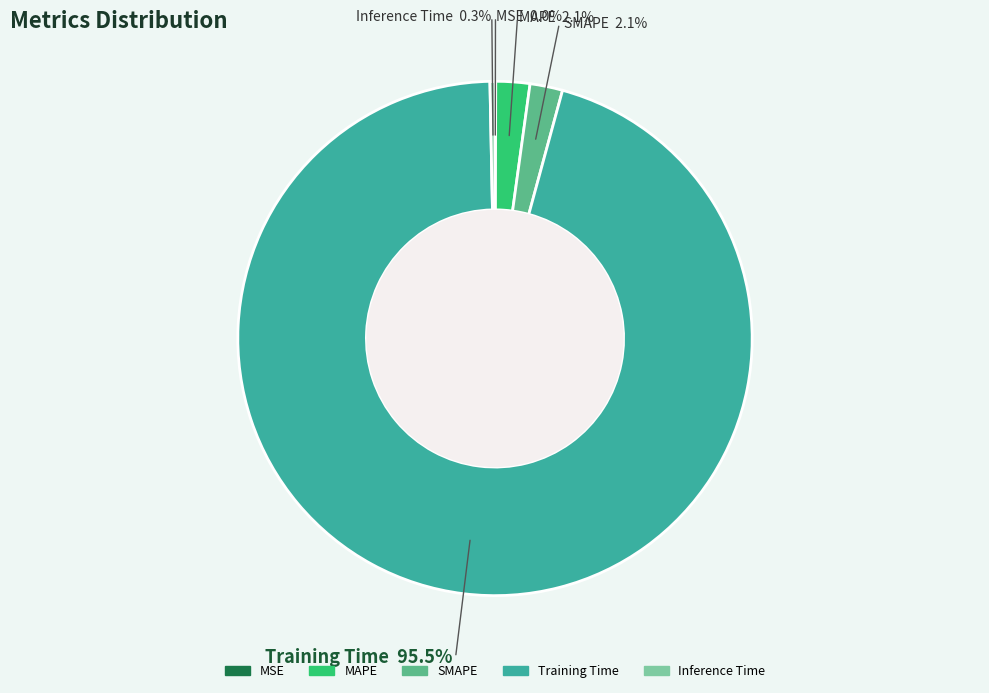

What percentage is the SMAPE slice, to the nearest percent?

2%